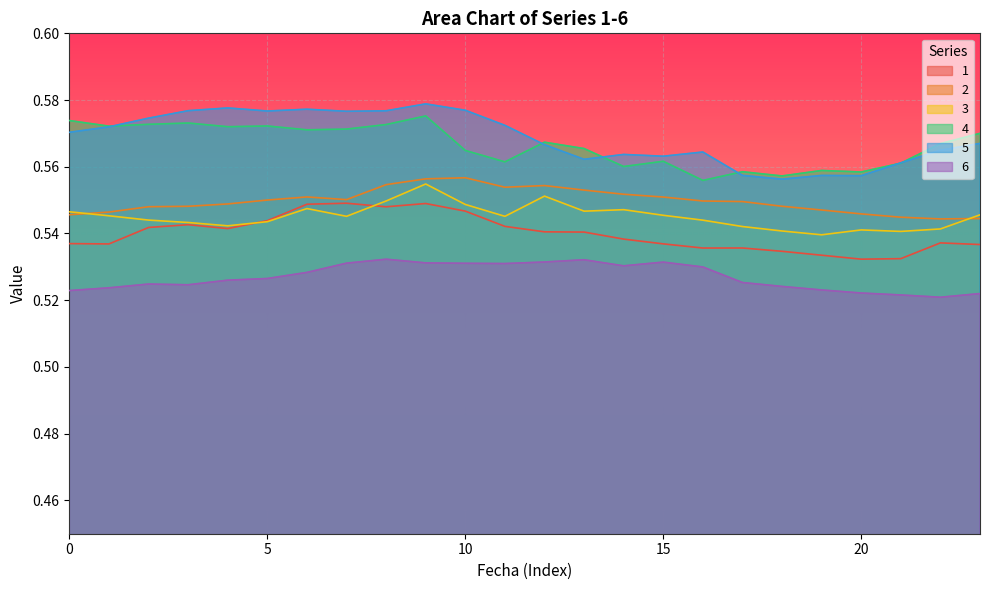

True or false: 4 and 2 cross at least once.

False